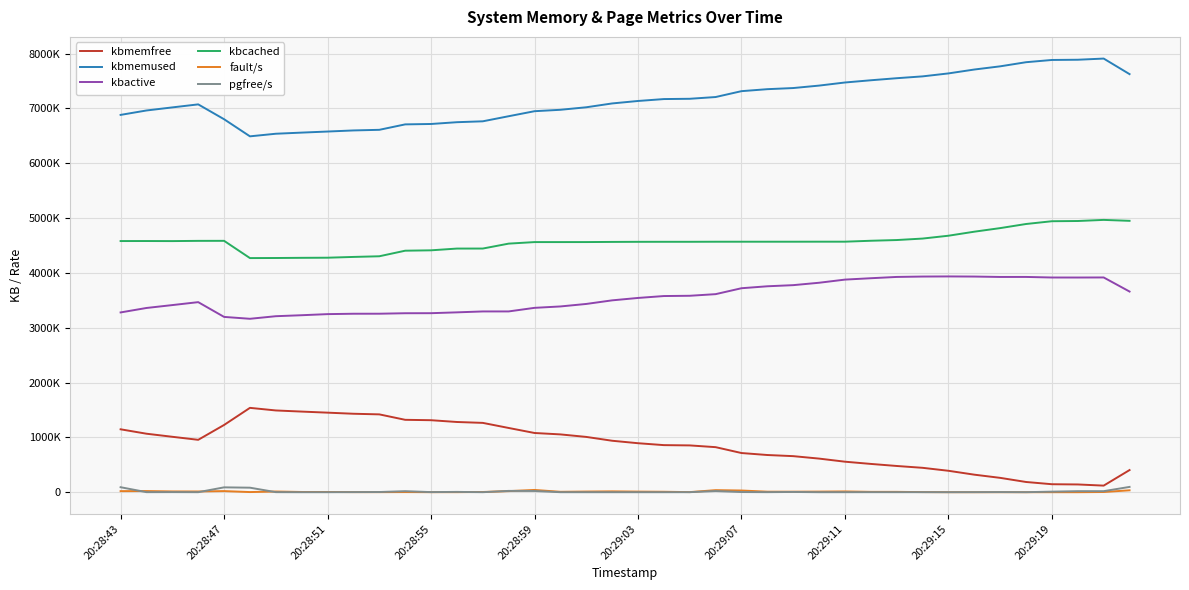

Reading left to right, list all the values displayed in this chart.

kbmemfree: 1147328	1066860	1010708	955532	1226468	1538324	1490984	1470400	1450824	1430880	1419536	1320344	1313104	1280632	1264344	1171640	1079996	1054296	1008416	938548	893576	858716	853524	821656	714540	678380	657732	612984	556512	515904	478448	444912	390808	319952	261740	186536	145620	141516	120240	403944
kbmemused: 6880988	6961456	7017608	7072784	6801848	6489992	6537332	6557916	6577492	6597436	6608780	6707972	6715212	6747684	6763972	6856676	6948320	6974020	7019900	7089768	7134740	7169600	7174792	7206660	7313776	7349936	7370584	7415332	7471804	7512412	7549868	7583404	7637508	7708364	7766576	7841780	7882696	7886800	7908076	7624372
kbactive: 3278508	3359828	3412592	3466184	3196884	3162664	3209724	3227712	3247720	3254716	3255168	3263916	3264872	3279984	3296632	3296864	3362200	3387684	3433308	3498924	3542716	3577452	3582392	3611940	3719932	3755512	3776072	3819896	3877268	3902384	3925876	3932912	3935072	3932784	3925512	3925868	3915512	3915120	3916312	3659440
kbcached: 4580224	4580764	4579516	4583736	4584288	4269528	4271176	4274416	4276540	4290684	4302768	4404328	4411296	4443180	4443556	4533372	4561424	4561424	4561748	4564516	4566284	4566700	4566724	4568004	4568140	4568148	4568184	4568784	4568772	4585640	4598704	4625576	4677520	4751048	4816328	4891312	4941852	4945856	4966092	4948972
fault/s: 19654	21141	14244	13338	20394	2775	12734	4298	4559	1658	1044	2307	682	785	4073	20028	41456	7601	12175	15687	11067	8353	1928	37705	31070	9708	9750	11333	14268	6658	6636	2147	545	108	242	123	61	99	3710	34714
pgfree/s: 91207	995	1912	565	88675	82626	1220	122	225	1923	3485	18943	1941	5919	393	24131	22336	369	255	151	157	230	903	21782	3211	1055	4602	243	432	876	711	983	427	1210	2580	617	10388	19002	19078	96699